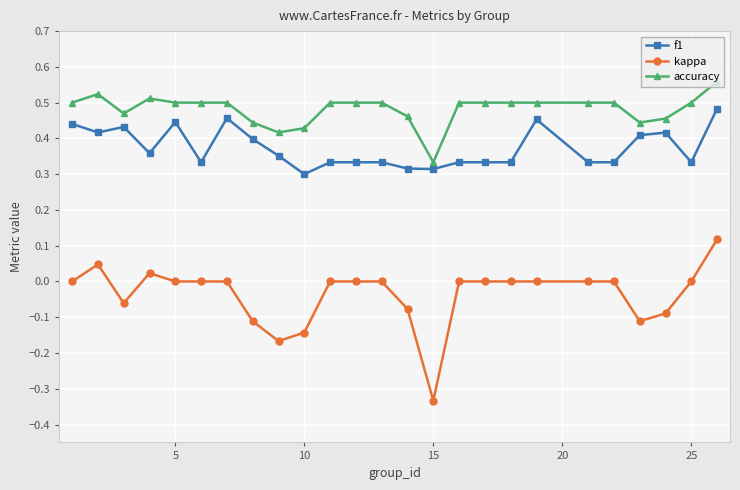

True or false: f1 has more than 1 interior local peaks.

True